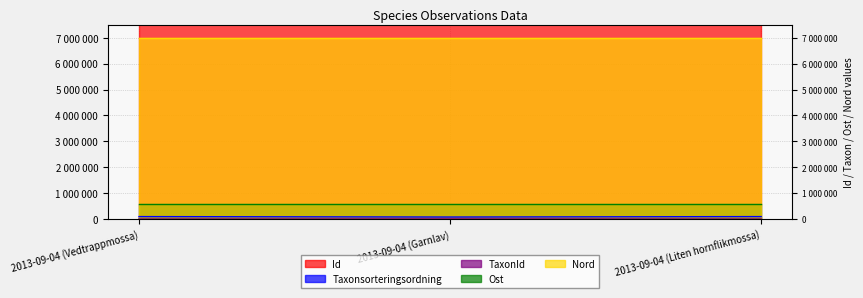

What is the label of the 3rd point from the left?

2013-09-04 (Liten hornflikmossa)